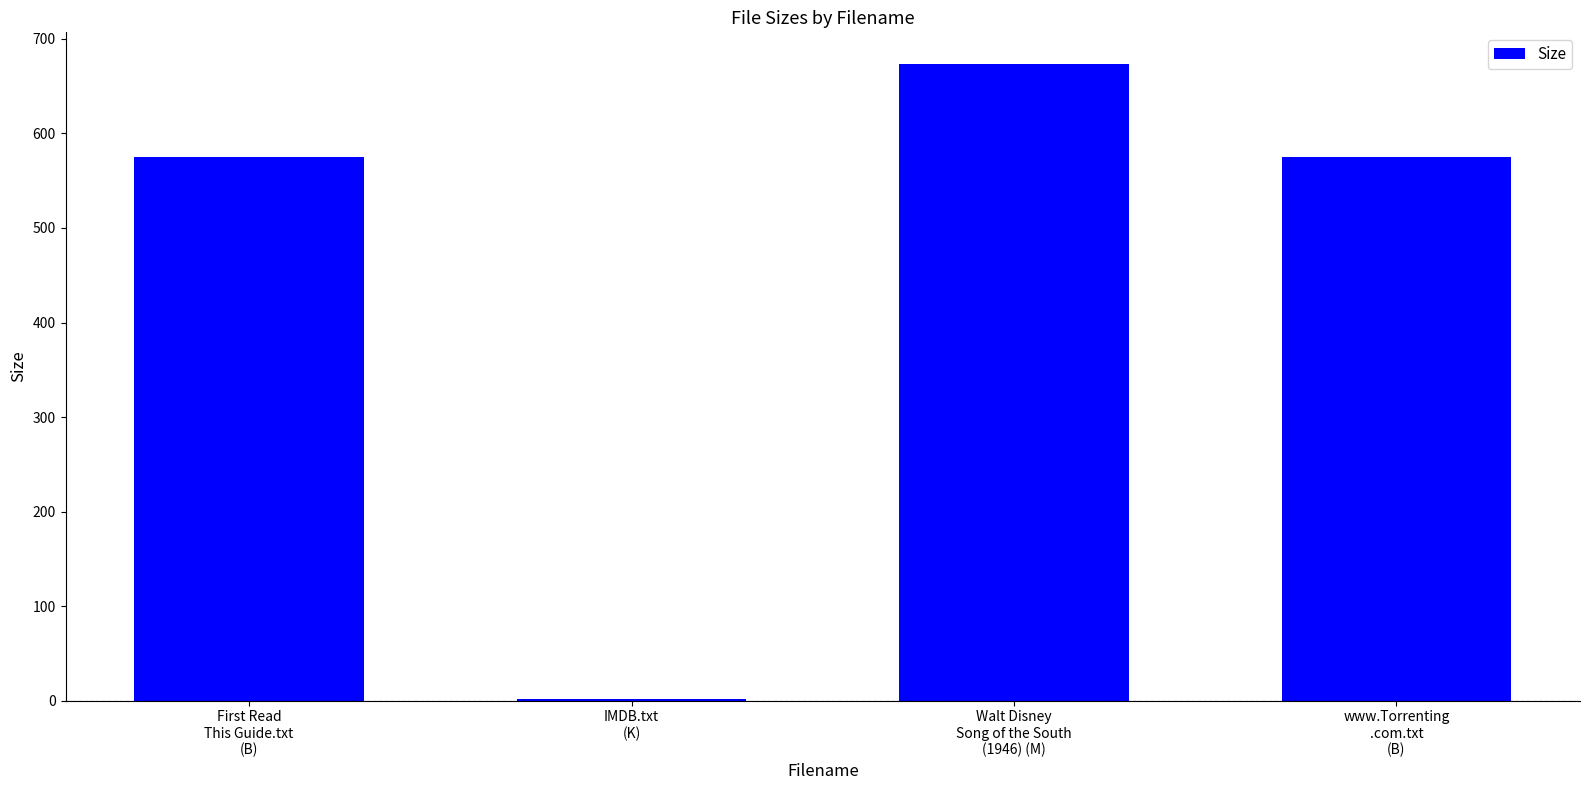

What is the average value?

456.2